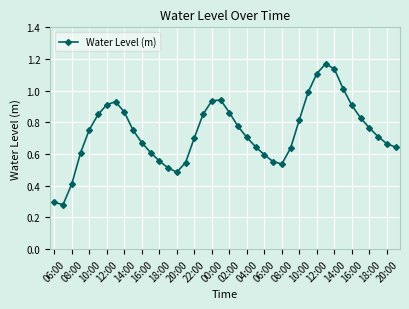

How many interior local valleys (lower than both neighbors) does the data have?

3